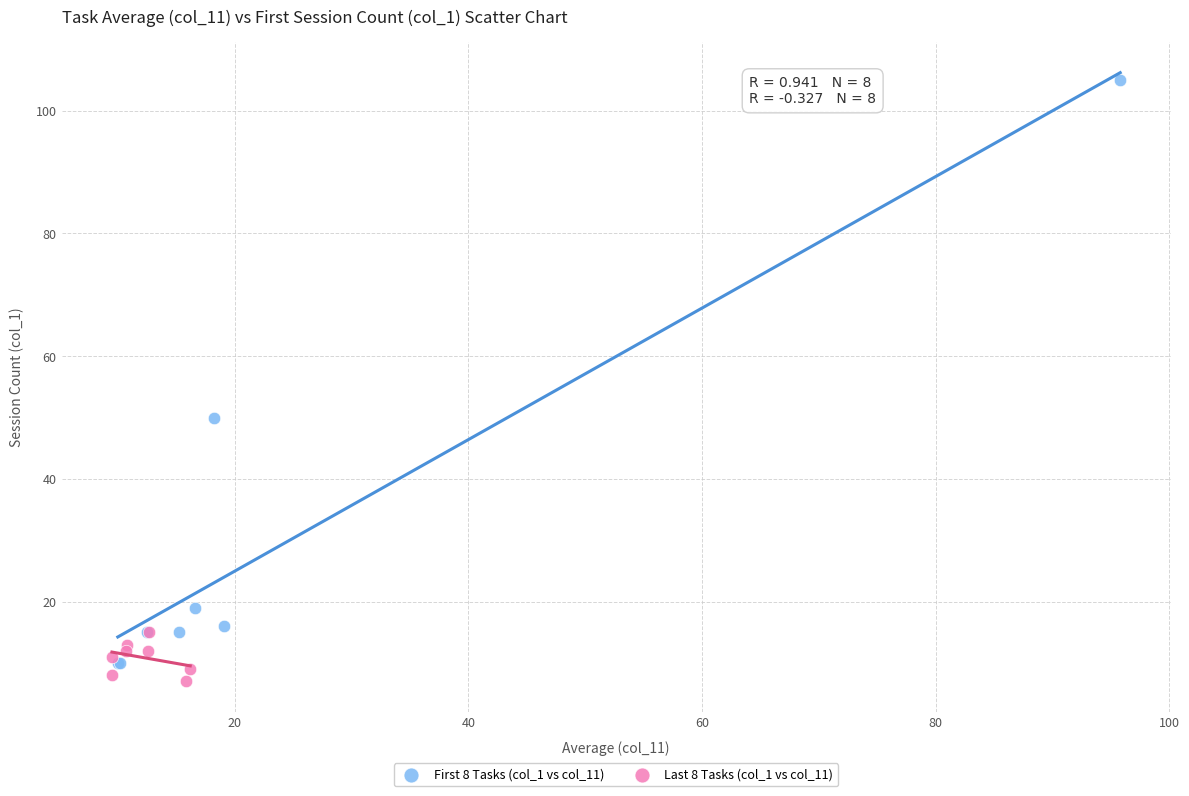

Which series reaches the minimum Y coordinate?

Last 8 Tasks (col_1 vs col_11)